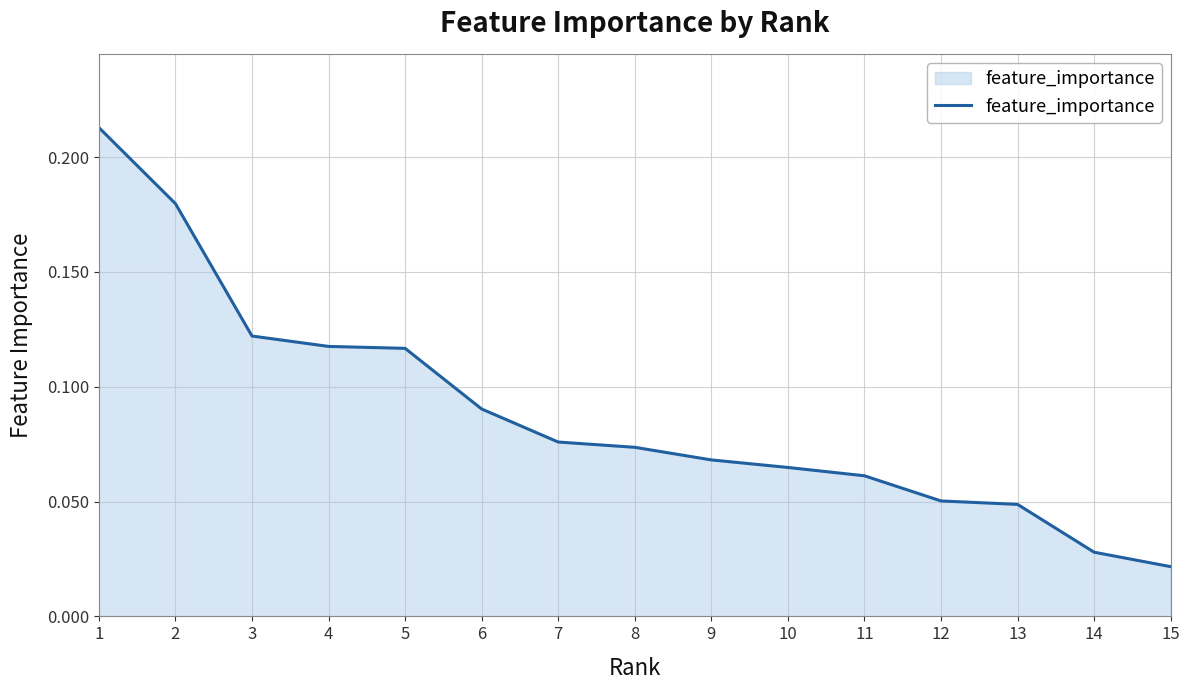

How many lines are shown in the chart?

1